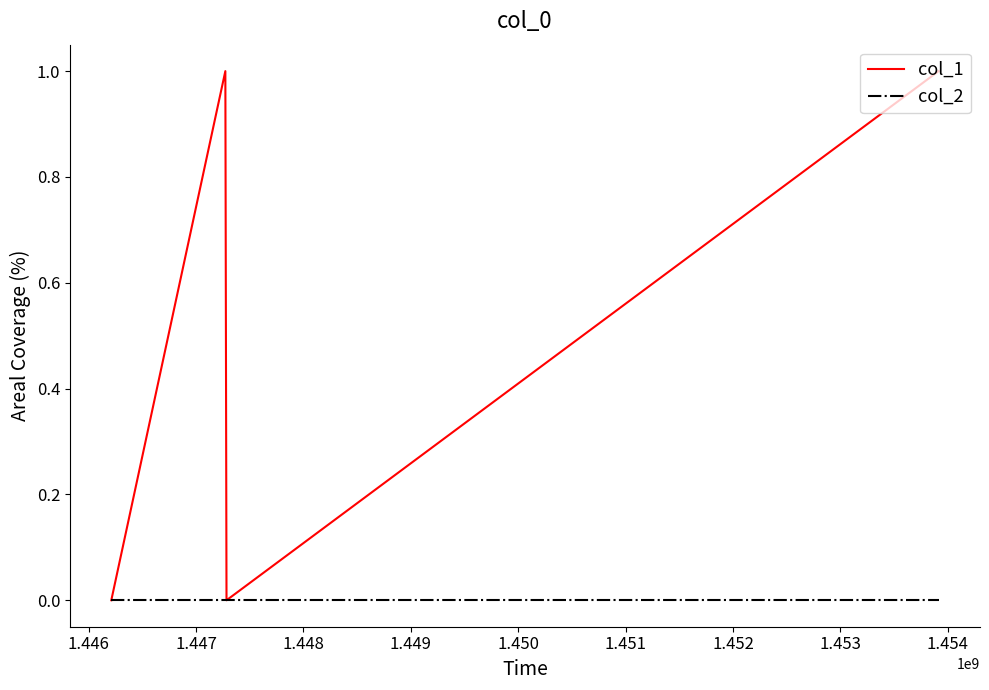

List the series in order of their overall mean, lowest first.

col_2, col_1